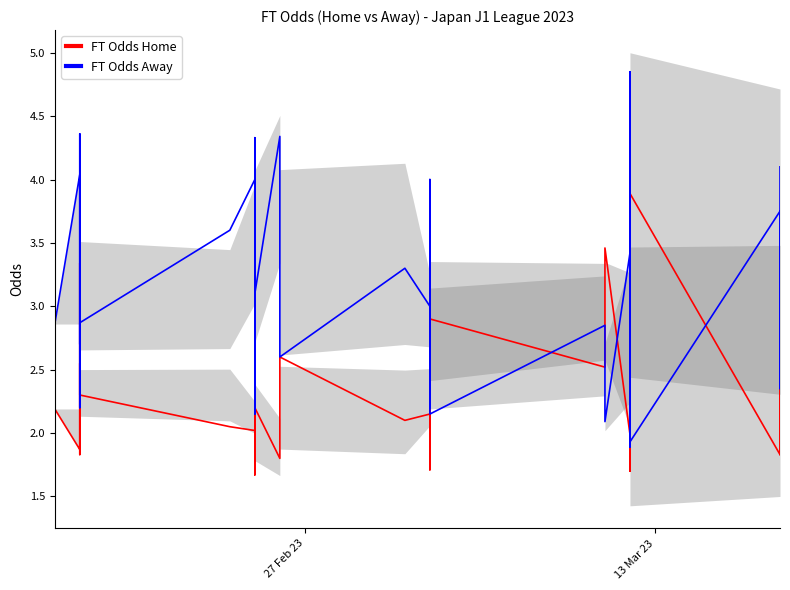

Does the chart have visible grid lines?

No